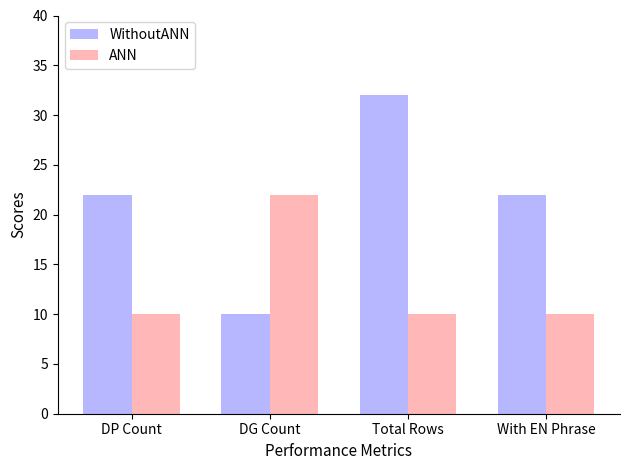

What is the approximate value of WithoutANN at With EN Phrase?

22